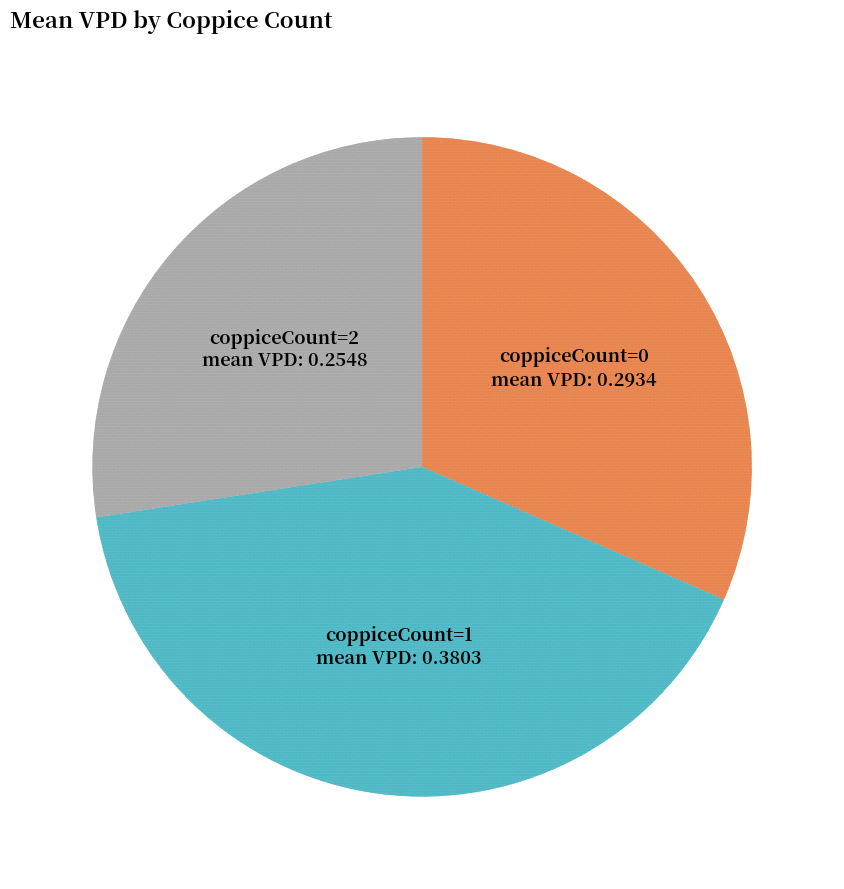

The coppiceCount=1 mean VPD: 0.3803 slice represents 49% of the pie. True or false?

False